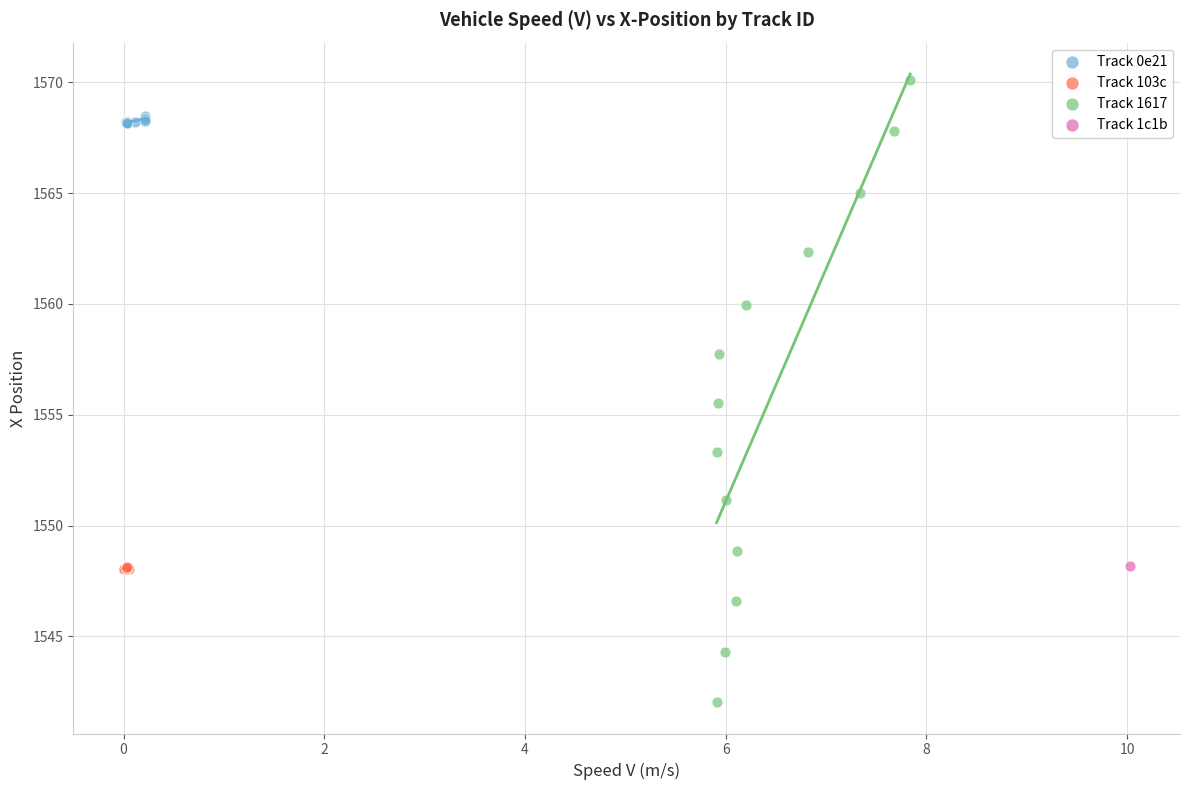

What are all the series names shown in the legend?

Track 0e21, Track 103c, Track 1617, Track 1c1b